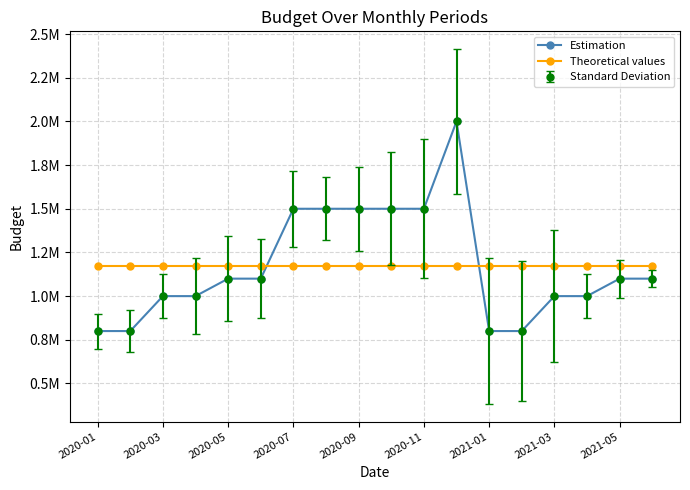

Does the chart have visible grid lines?

Yes